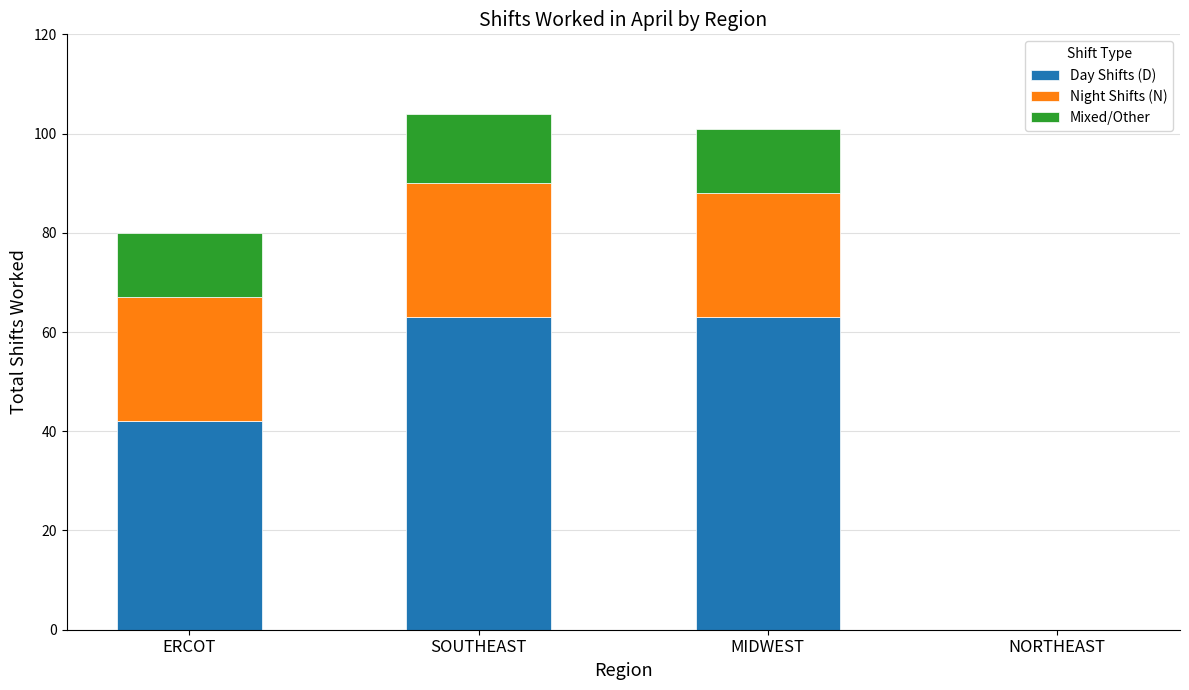

What is the sum of all Day Shifts (D) values?

168